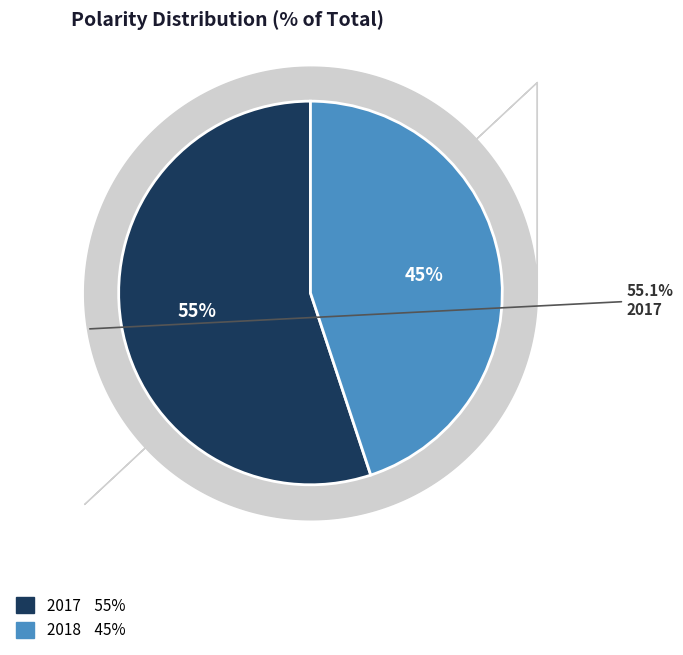

Combined, what portion of the pie is 2017 and 2018?

100.0%